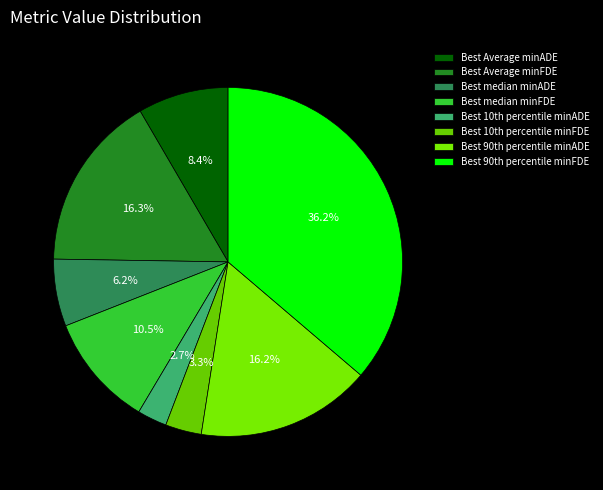

Which slice is the largest?

Best 90th percentile minFDE